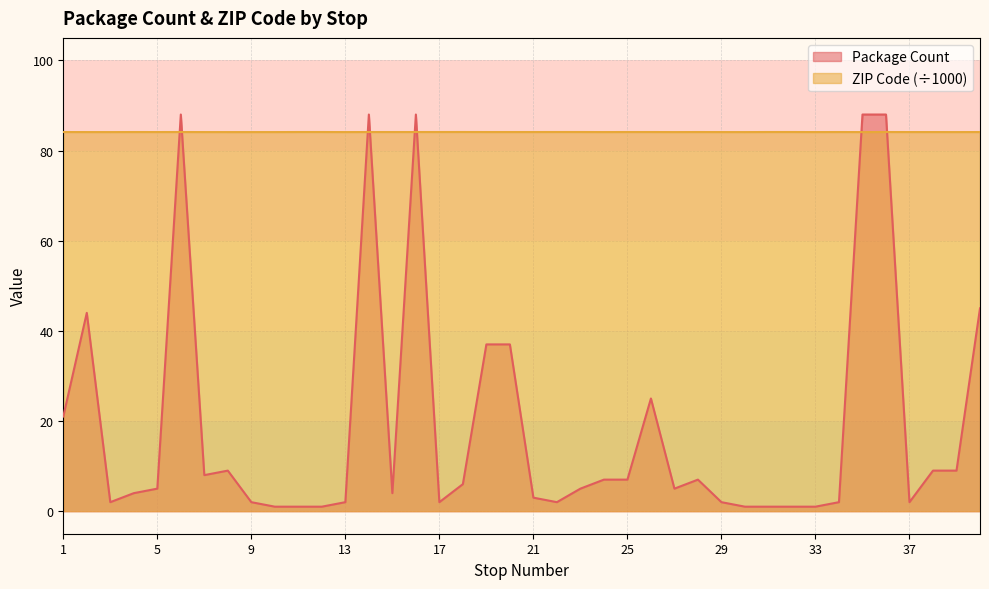

Reading right to left, list all the values displayed in this chart.

Package Count: 45.0	9.0	9.0	2.0	88.0	88.0	2.0	1.0	1.0	1.0	1.0	2.0	7.0	5.0	25.0	7.0	7.0	5.0	2.0	3.0	37.0	37.0	6.0	2.0	88.0	4.0	88.0	2.0	1.0	1.0	1.0	2.0	9.0	8.0	88.0	5.0	4.0	2.0	44.0	21.0
ZIP Code: 84.1	84.1	84.1	84.1	84.1	84.1	84.1	84.1	84.1	84.1	84.1	84.1	84.1	84.1	84.1	84.1	84.1	84.1	84.1	84.1	84.1	84.1	84.1	84.1	84.1	84.1	84.1	84.1	84.1	84.1	84.1	84.1	84.1	84.1	84.1	84.1	84.1	84.1	84.1	84.1